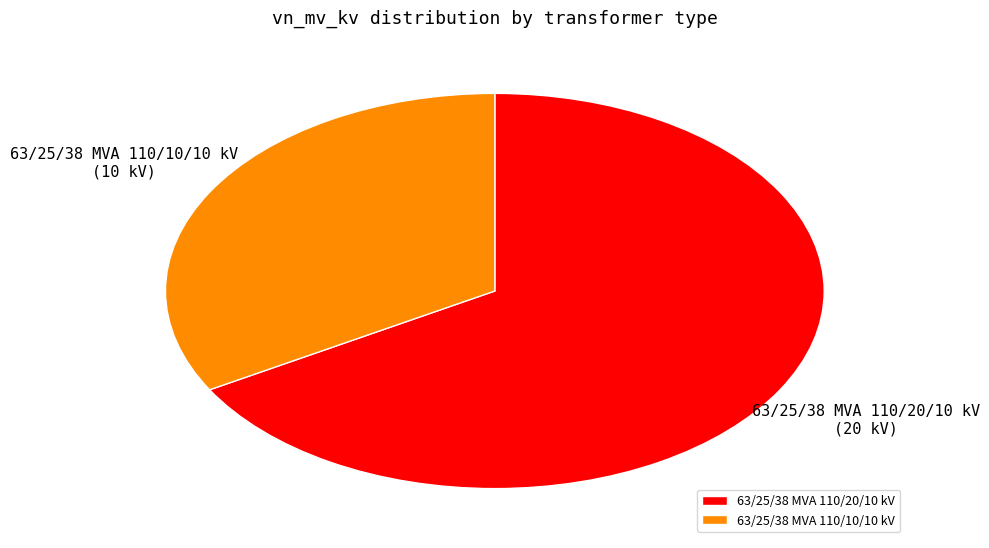

Between 63/25/38 MVA 110/20/10 kV and 63/25/38 MVA 110/10/10 kV, which is larger?

63/25/38 MVA 110/20/10 kV